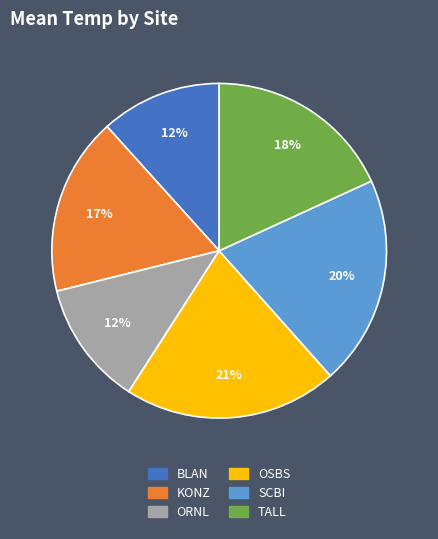

Is it true that ORNL is 12% of the pie?

True